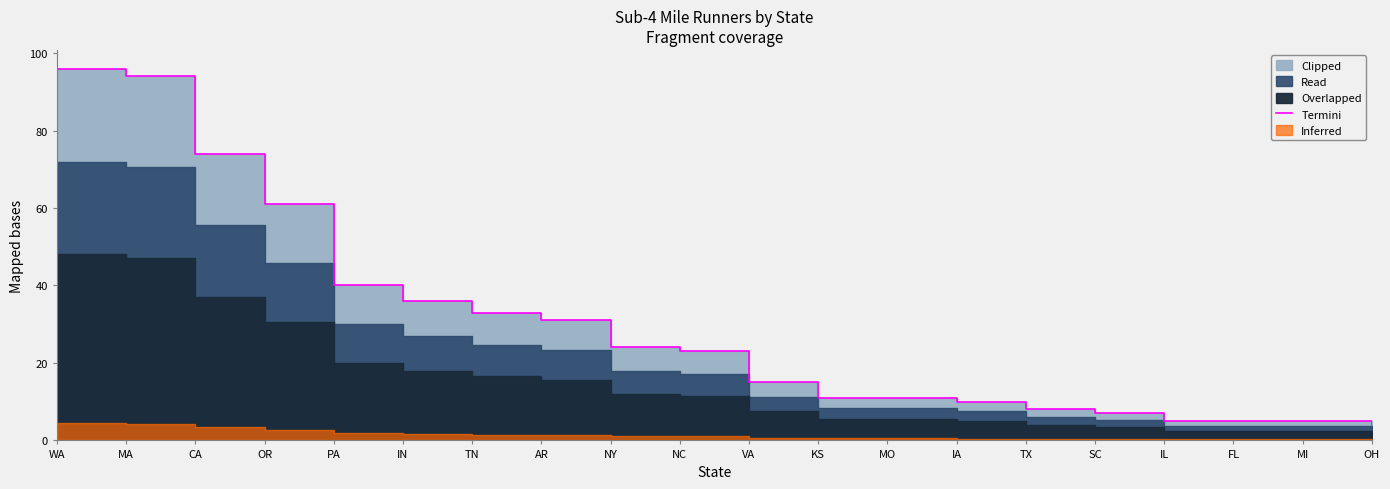

How many lines are shown in the chart?

1